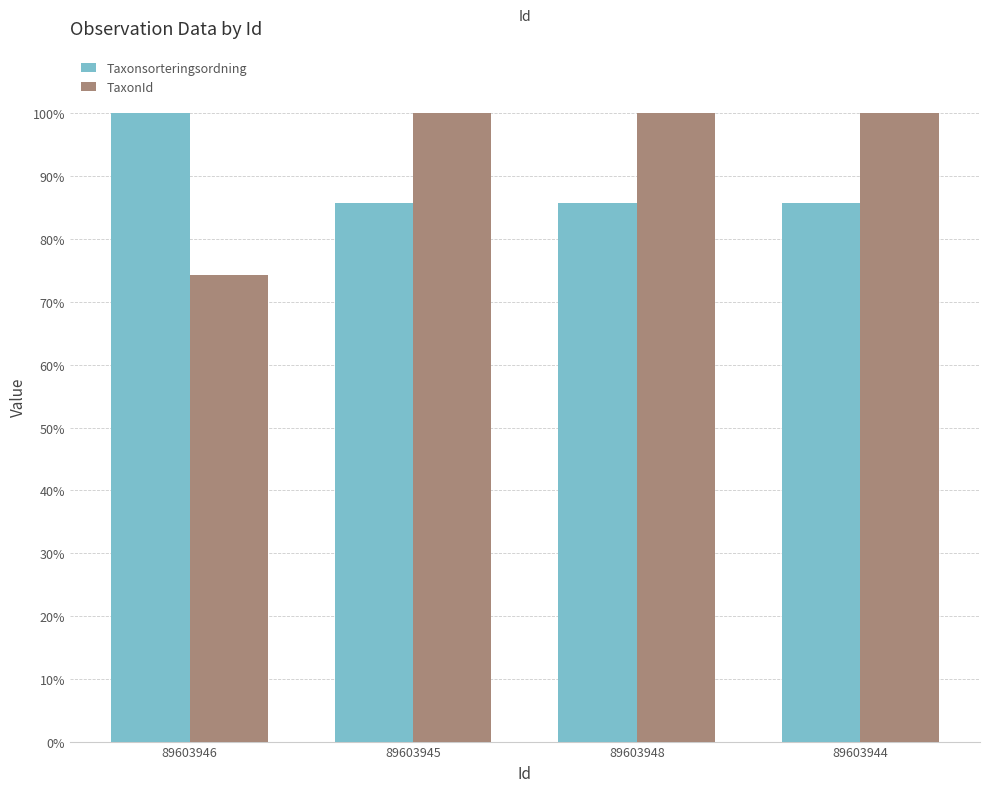

Read the Taxonsorteringsordning value at 89603948.

85.8